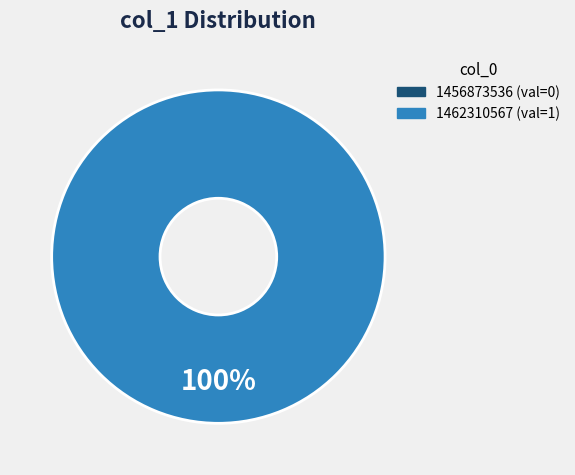

What portion of the pie excludes 1456873536?

100.0%